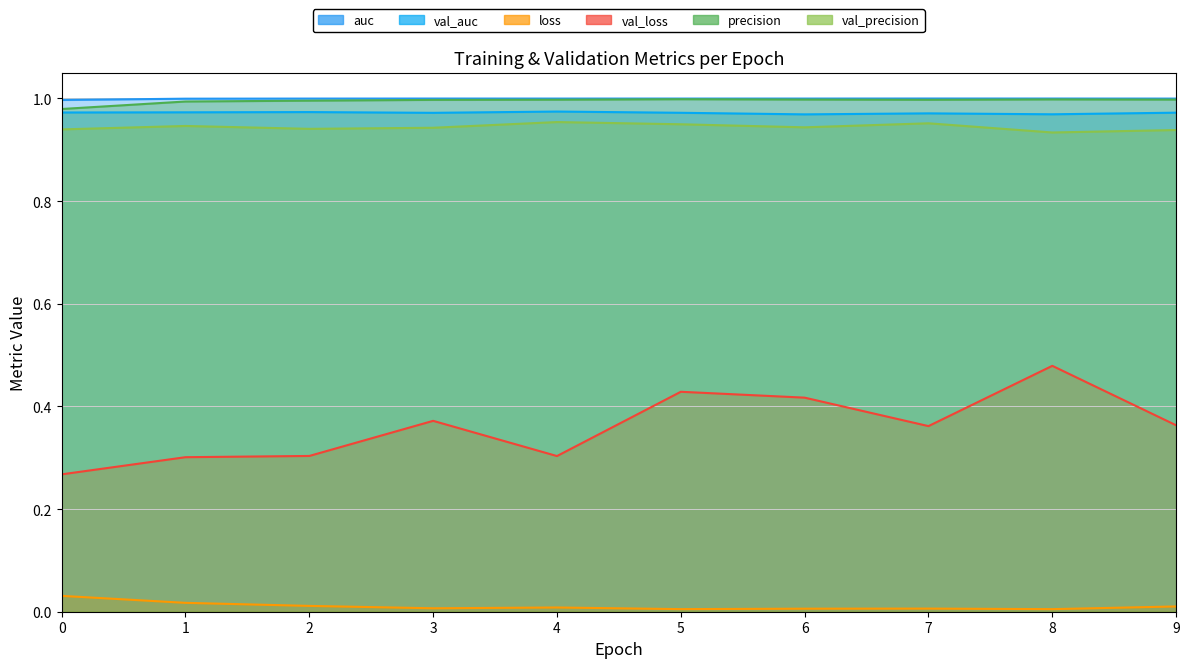

What is the difference between the highest and lowest values at 8?

1.0